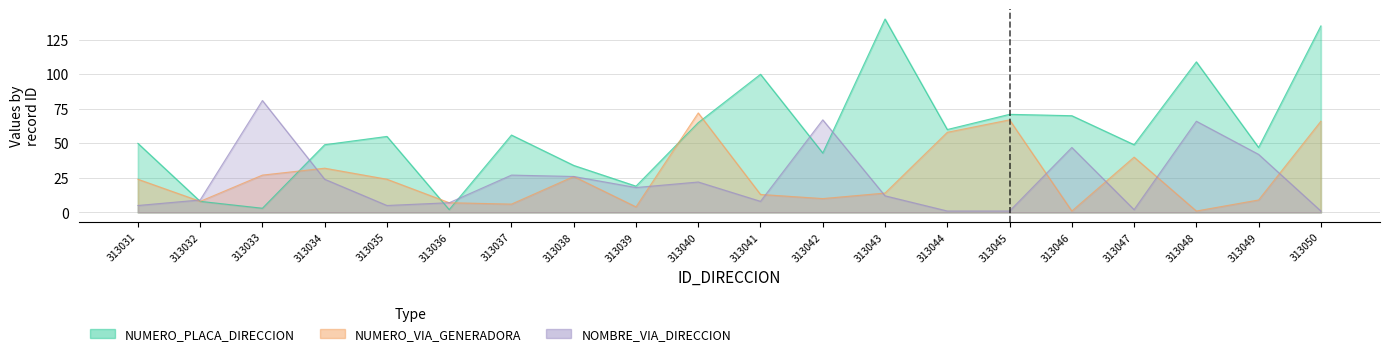

What is the difference between the maximum and second lowest values in the NOMBRE_VIA_DIRECCION series?

80